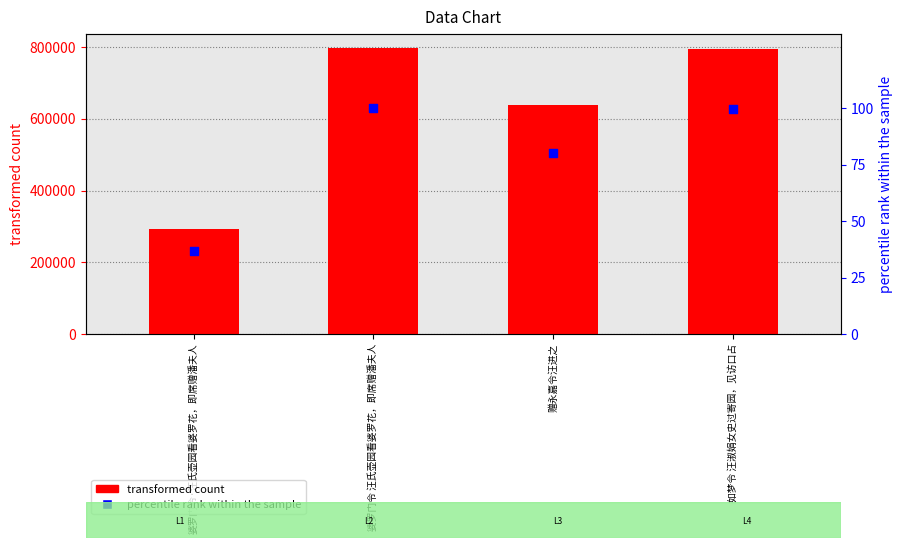

What is the total value across all series at 婆罗门令 汪氏壶园看婆罗花，即席赠潘夫人?

796647.0